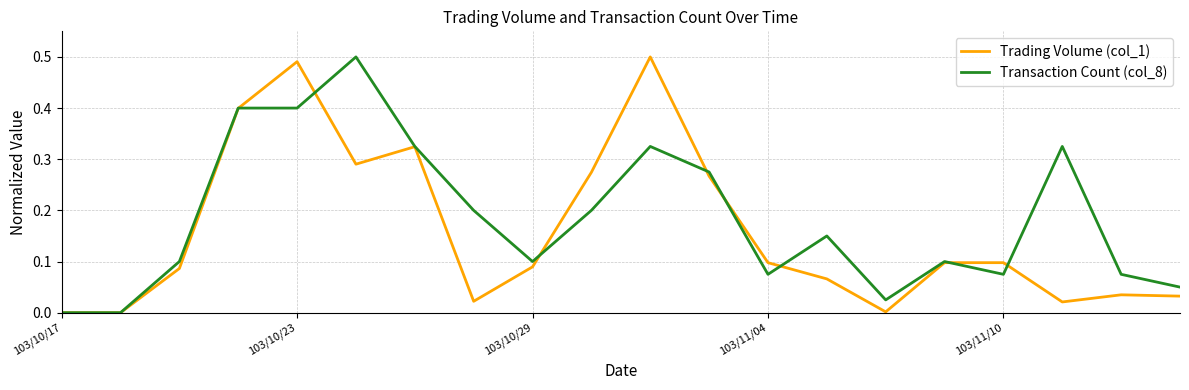

Does the chart have visible grid lines?

Yes